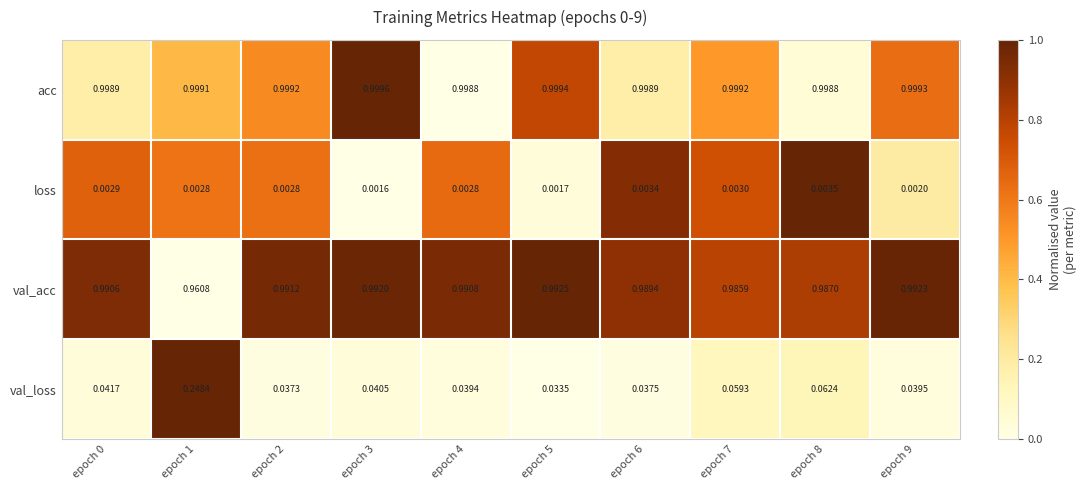

Rank the series at epoch 4 from highest to lowest value.

acc, val_acc, val_loss, loss